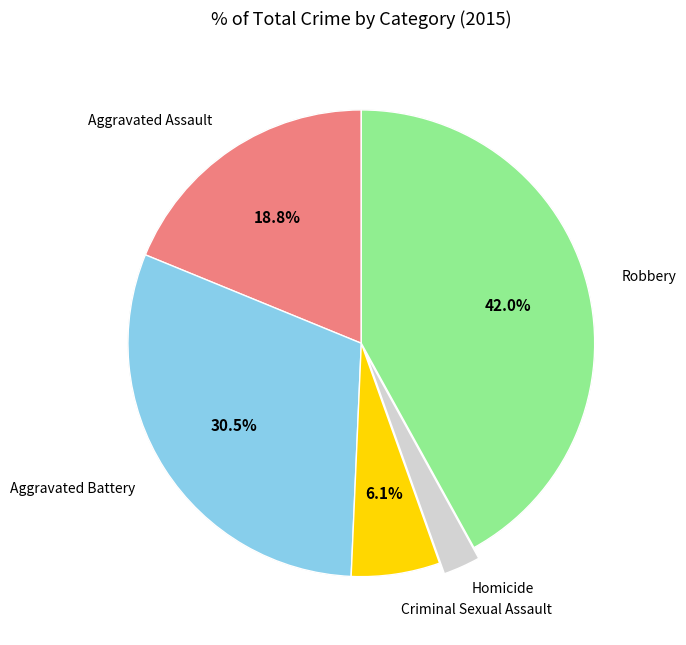

What is the smallest slice in the pie chart?

Homicide